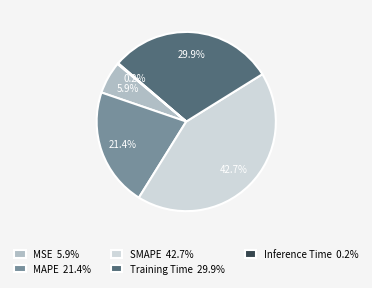

What is the ratio of the value at MAPE 21.4% to the value at Training Time 29.9%?

0.7